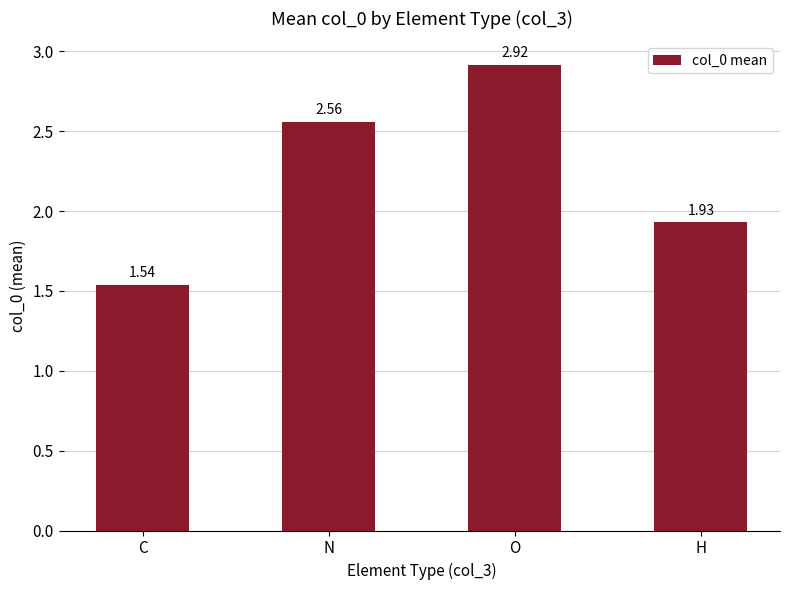

Does the chart contain stacked bars?

No